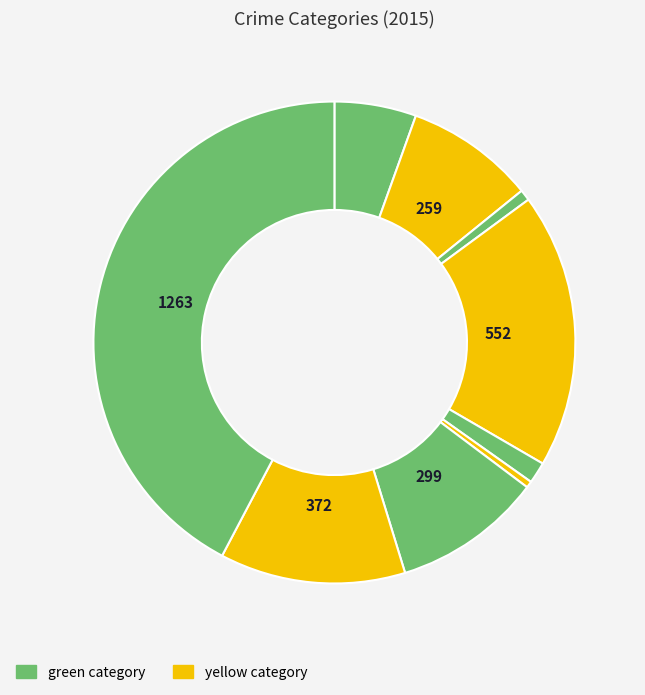

How many segments does this pie chart have?

9